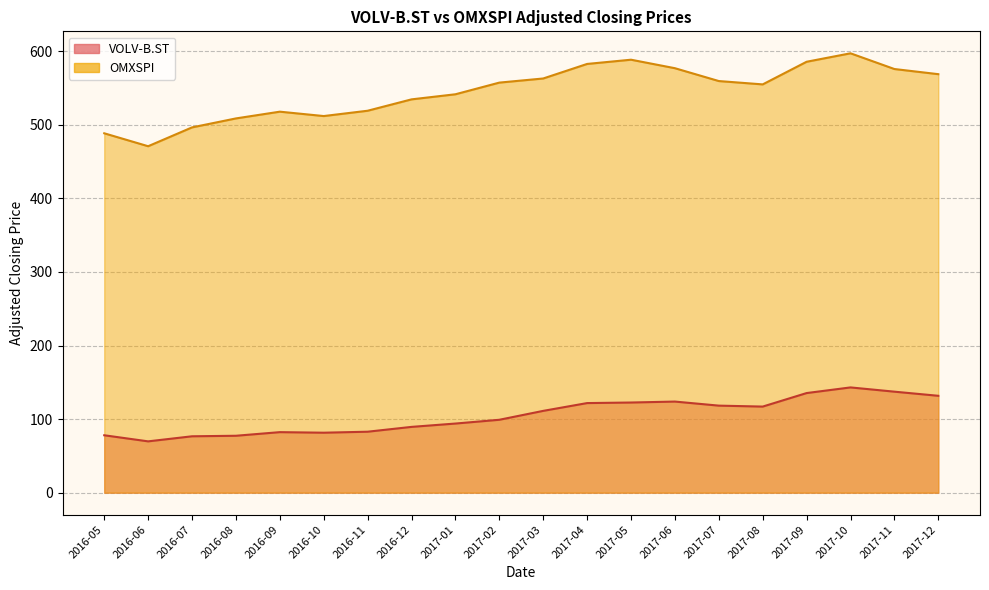

At 2017-08, list the series in order from largest to smallest.

OMXSPI, VOLV-B.ST